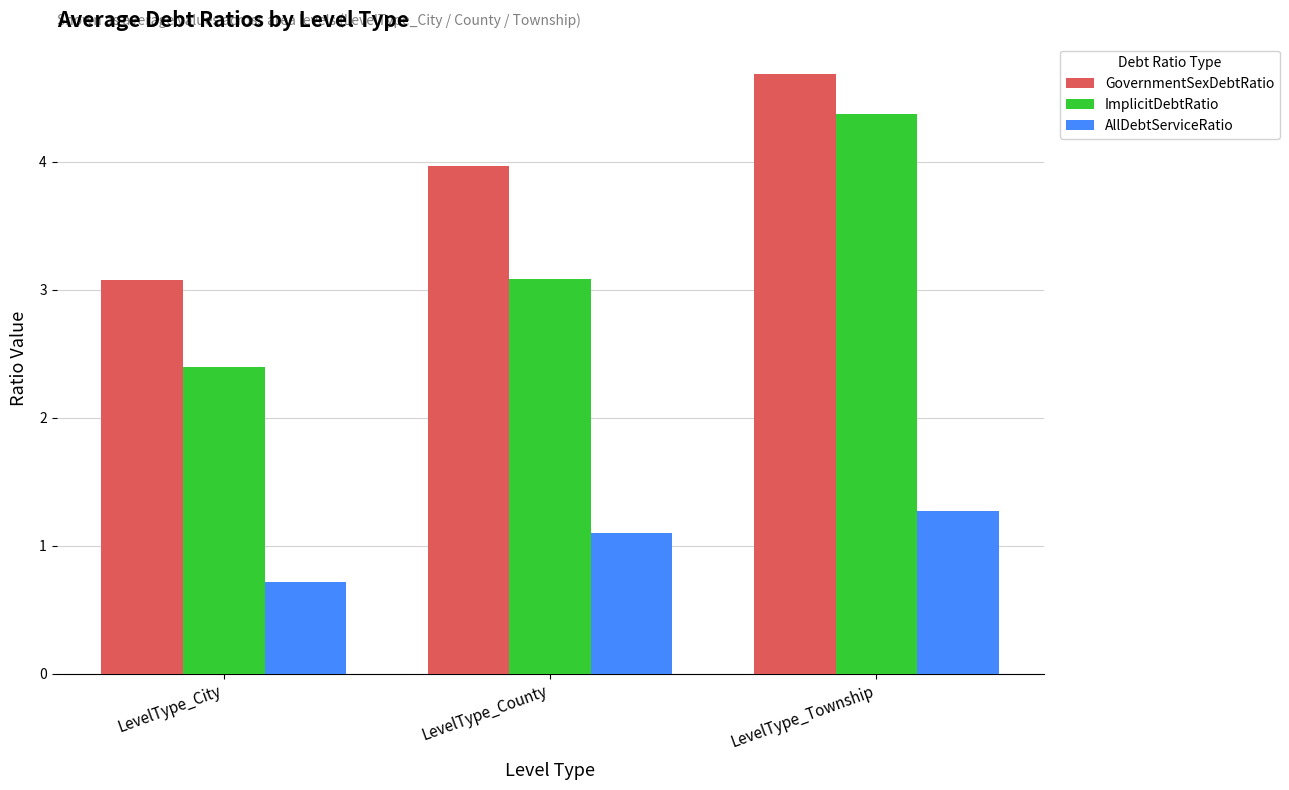

True or false: ImplicitDebtRatio has a value of 1.2 at LevelType_Township.

False